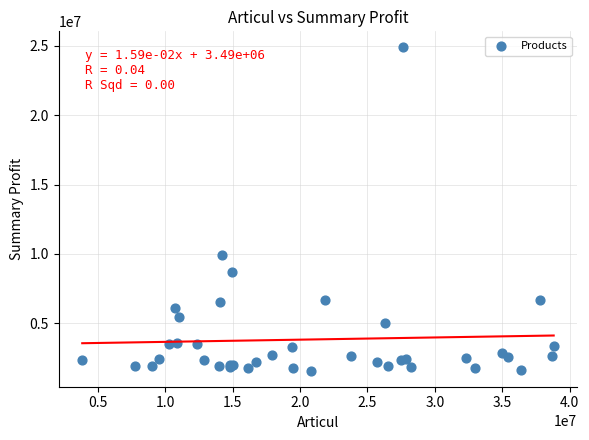

What Y value in the scatter plot is closest to 13231588?

9903037